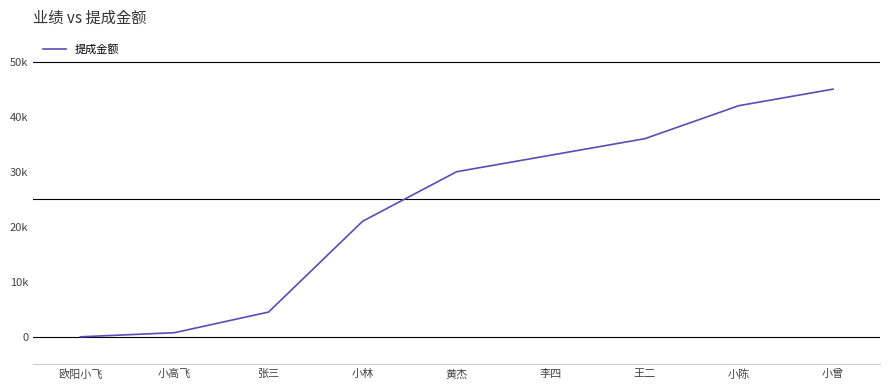

Does the chart have visible grid lines?

No